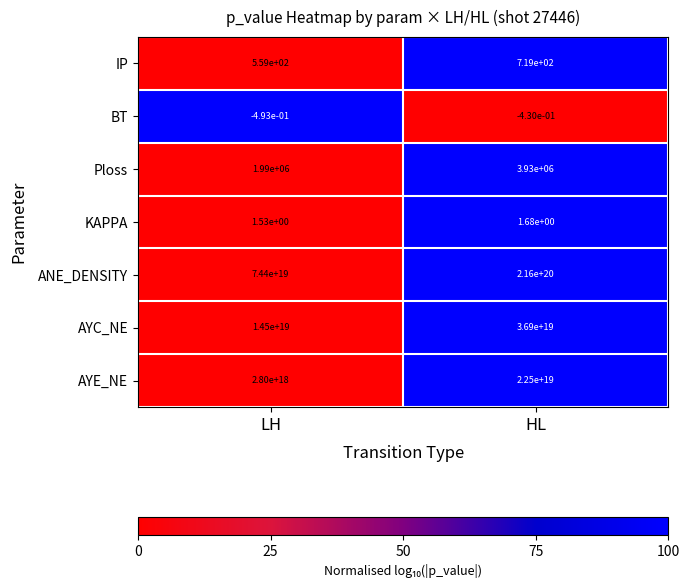

List the labels in order of Ploss value, largest first.

HL, LH